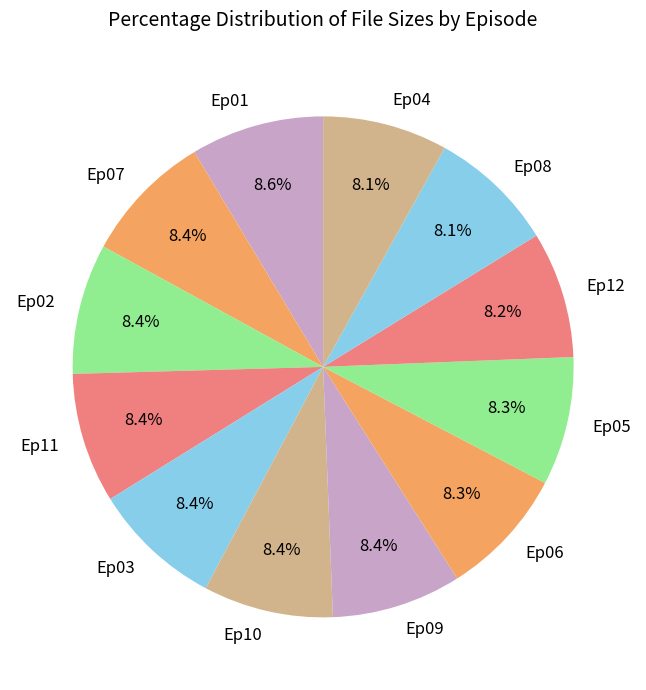

What is the ratio of the value at Ep07 to the value at Ep11?

1.0